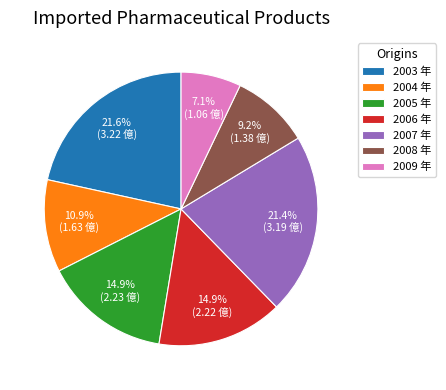

Combined, what portion of the pie is 2007 年 and 2009 年?

28.5%